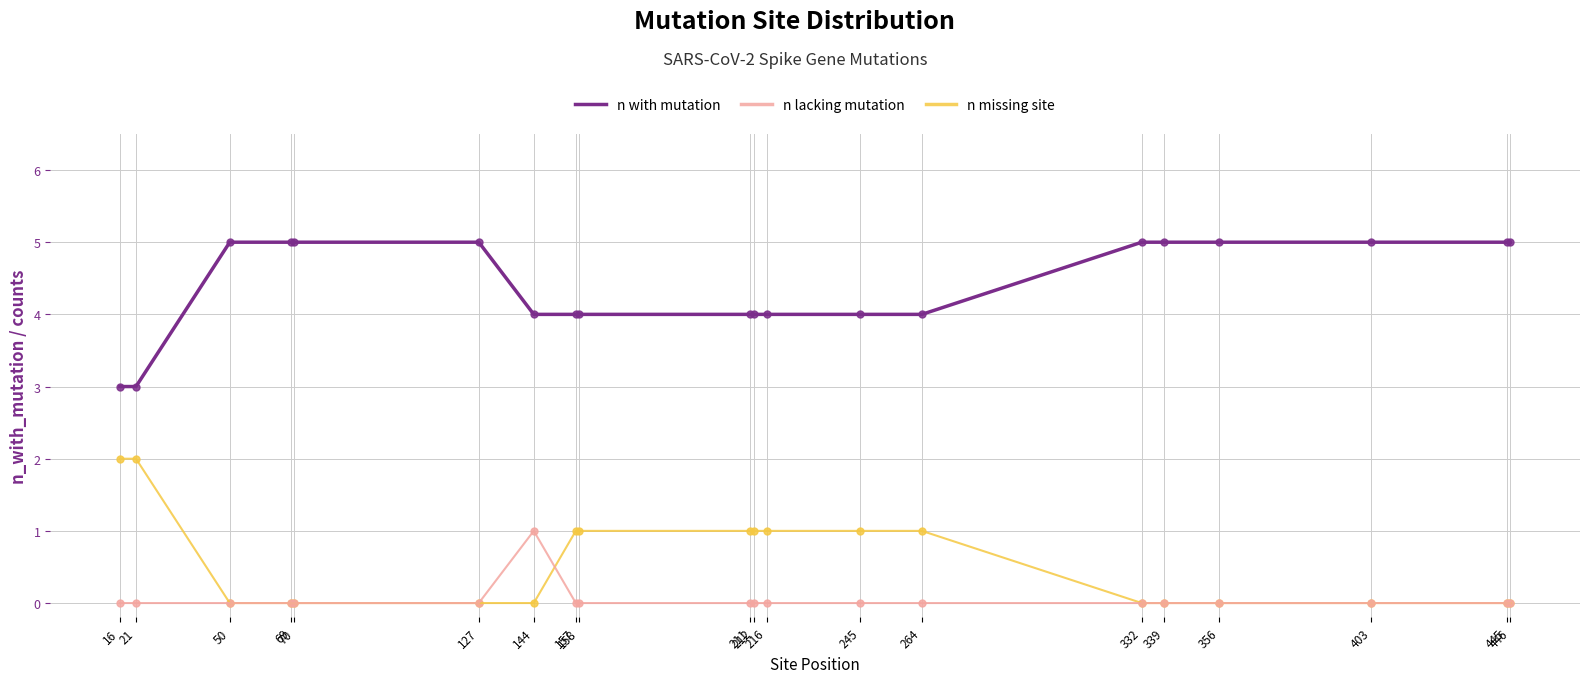

Rank the series by their maximum value, from lowest to highest.

n lacking mutation, n missing site, n with mutation